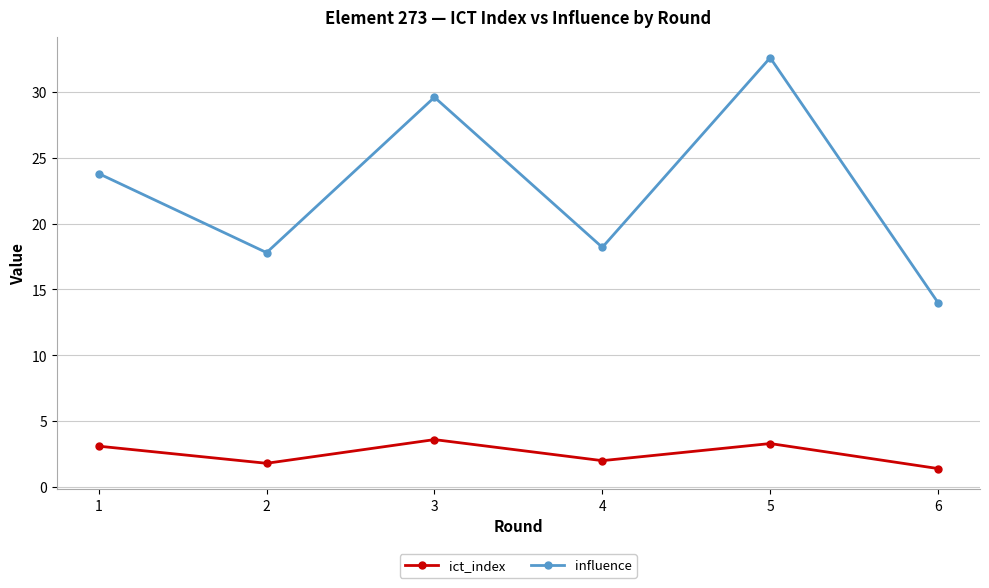

Is it true that ict_index equals 5.4 at 3?

False